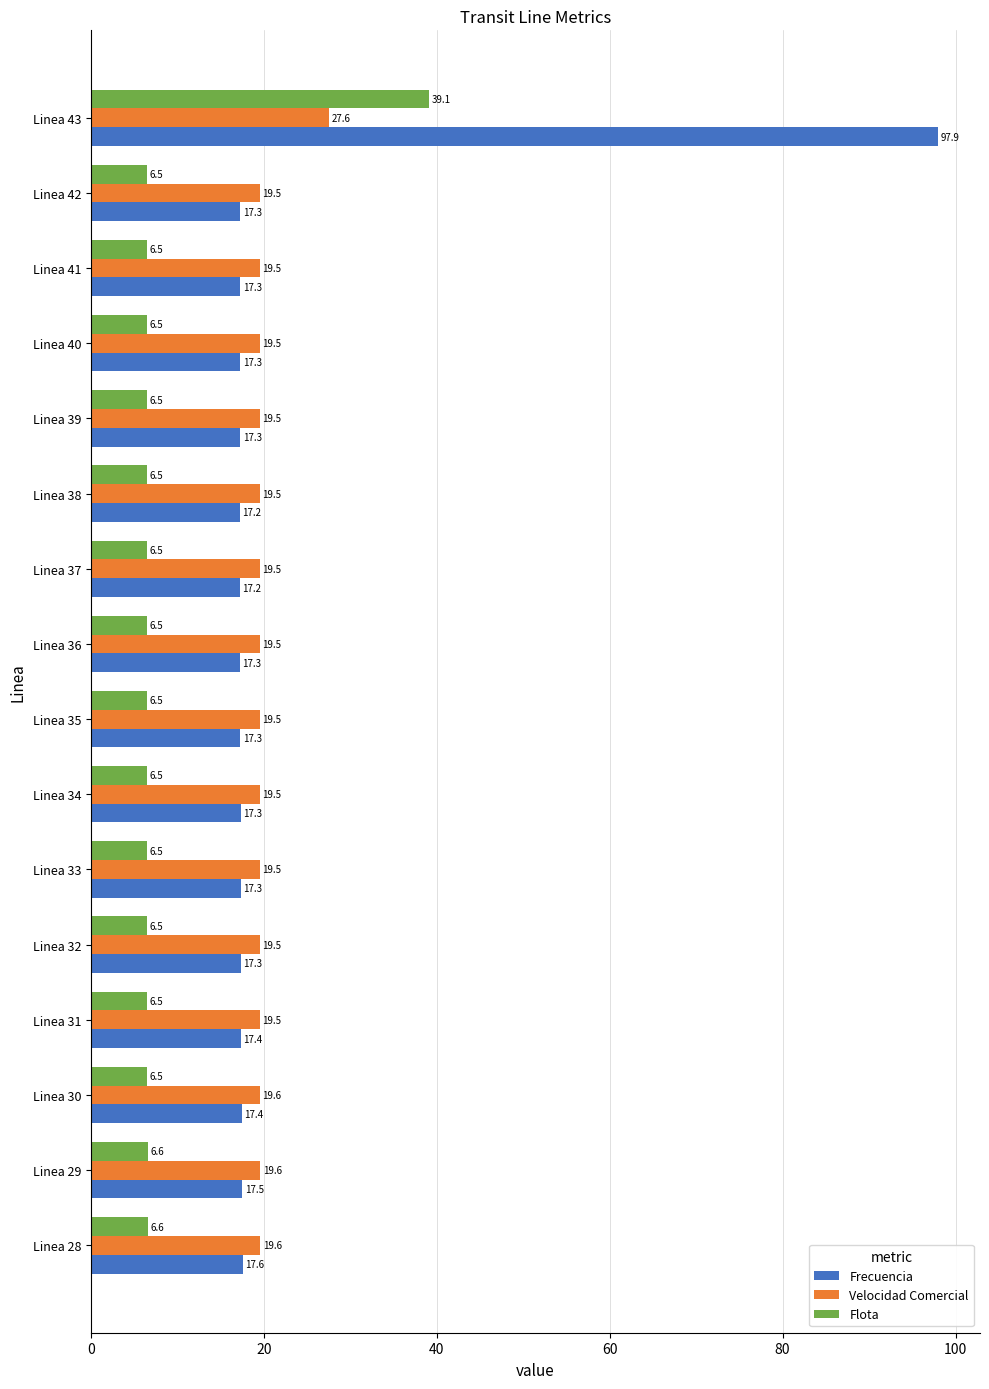

True or false: Frecuencia has a value of 17.2 at Linea 38.

True